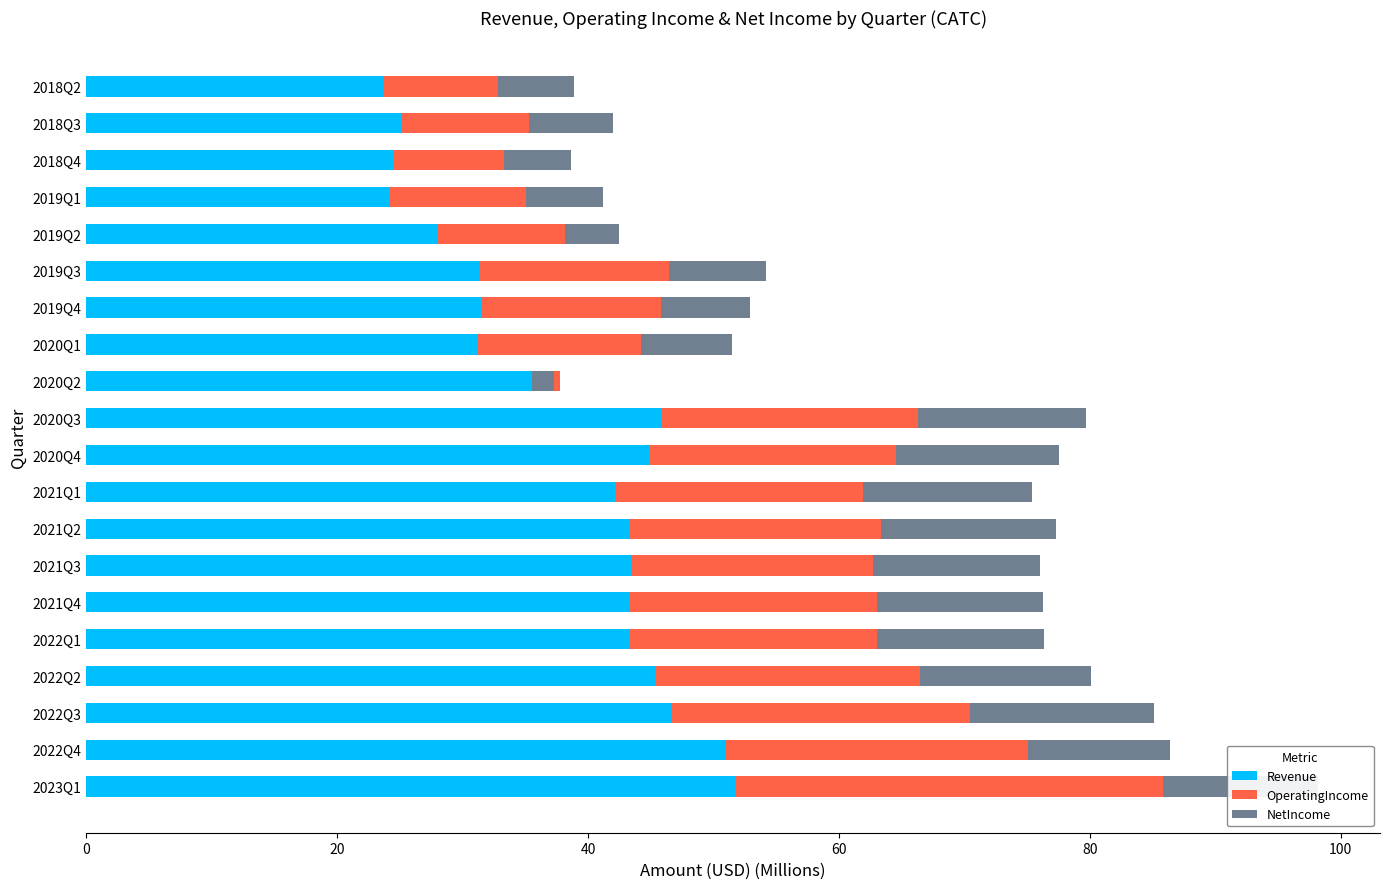

Is it true that OperatingIncome equals 23.8 at 2022Q3?

True